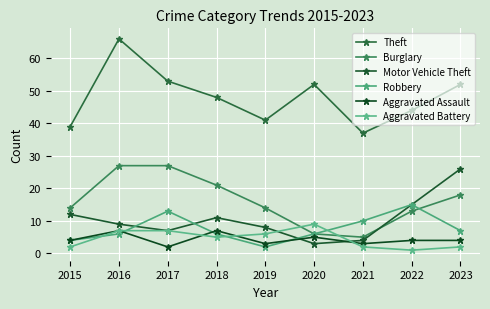

What is the value of the Aggravated Assault point at the 9th from the left?

4